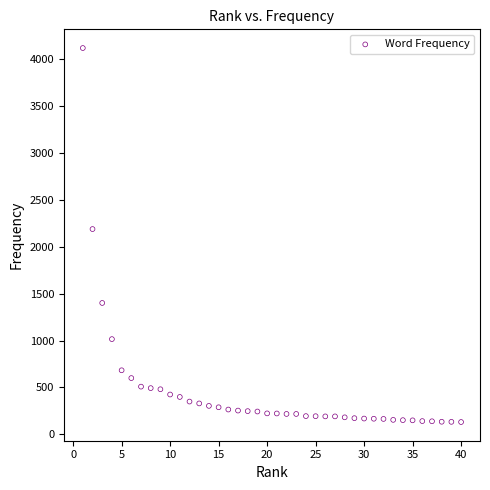

What is the range of Y values (max minus min)?

3983